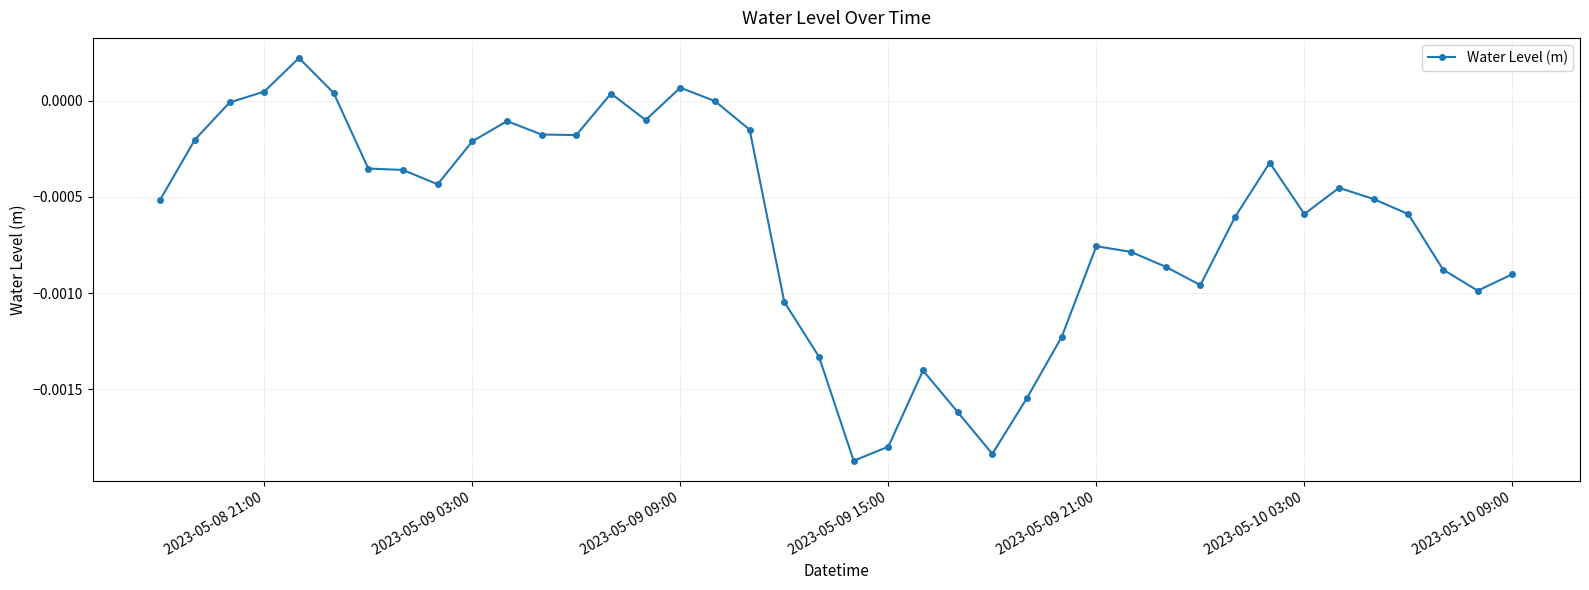

True or false: there are more than 0 points higher than both neighbors.

True